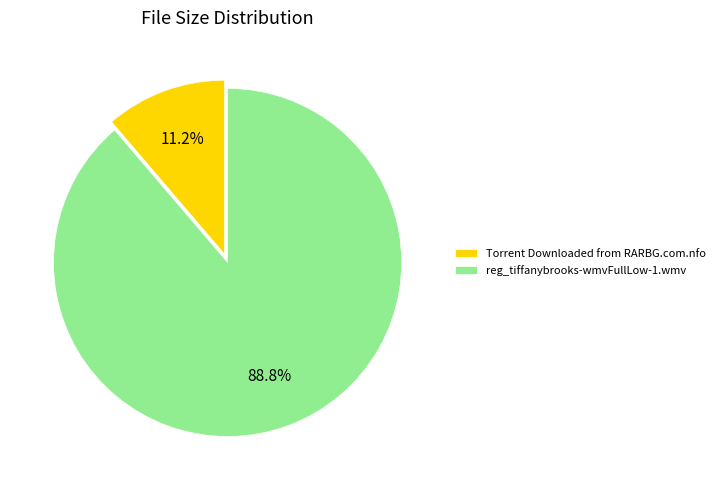

Is there any slice that represents more than half of the pie?

Yes